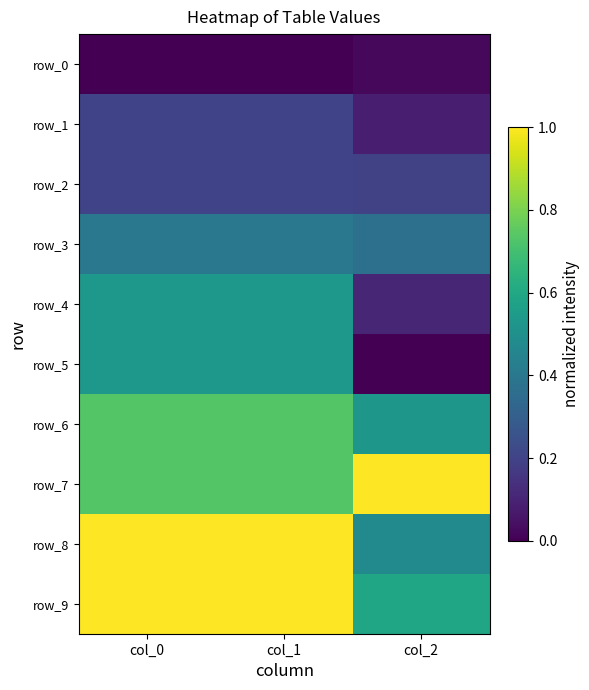

What is the maximum value for row_5?

0.5